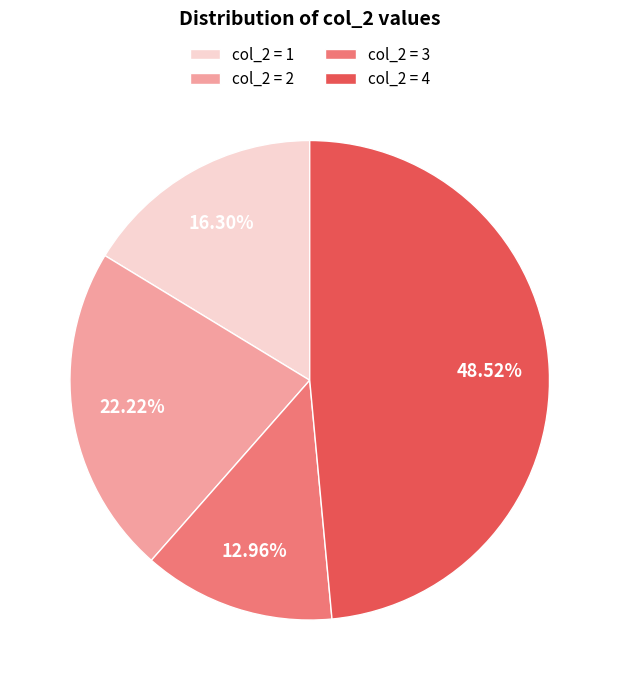

Does col_2 = 4 account for over 50% of the chart?

No